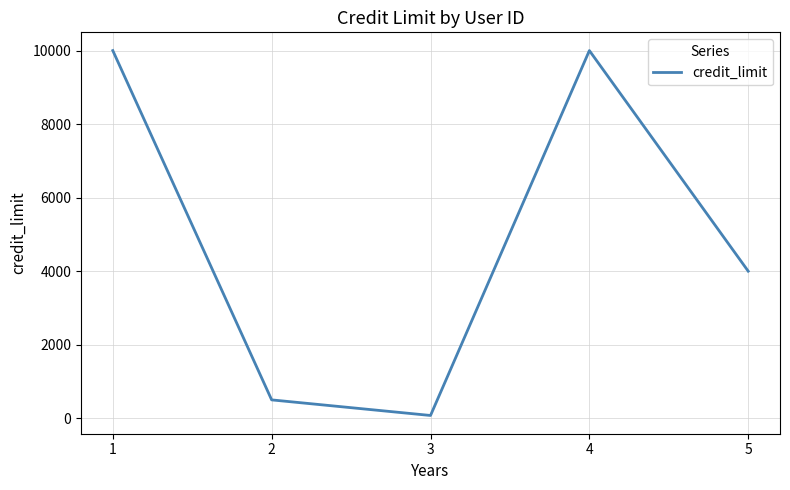

What is the smallest value displayed?

76.0